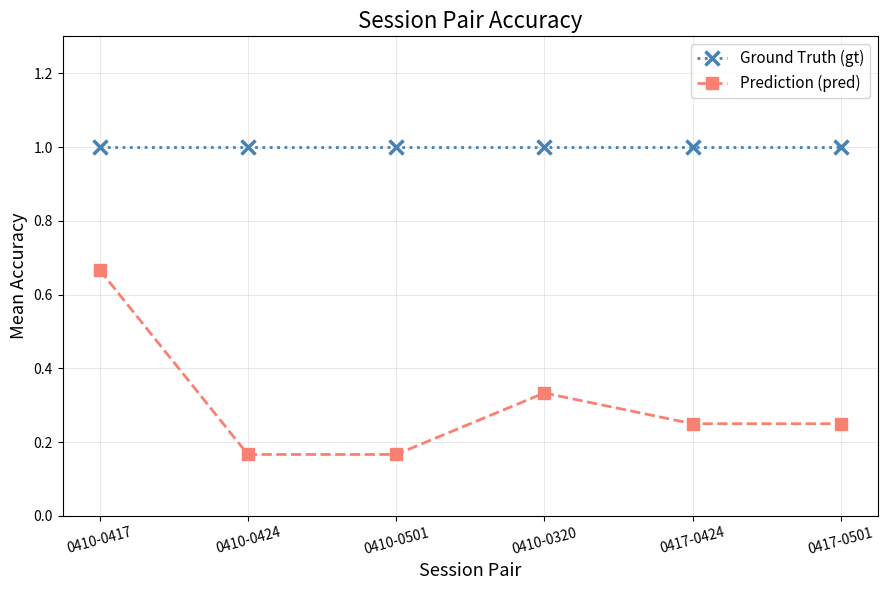

True or false: Ground Truth (gt) and Prediction (pred) intersect in this chart.

False